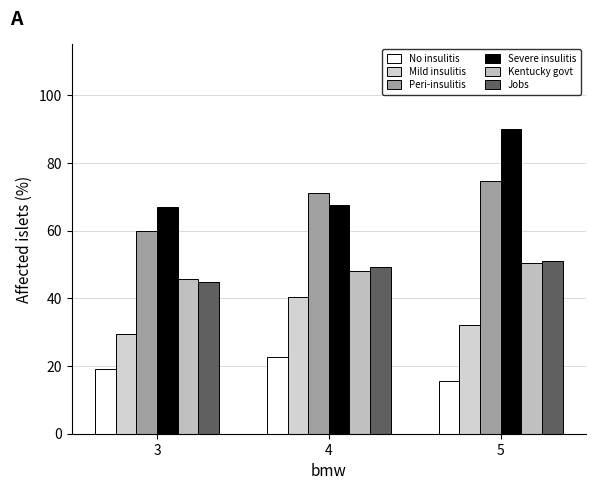

True or false: Kentucky govt has a value of 48.1 at 4.

True